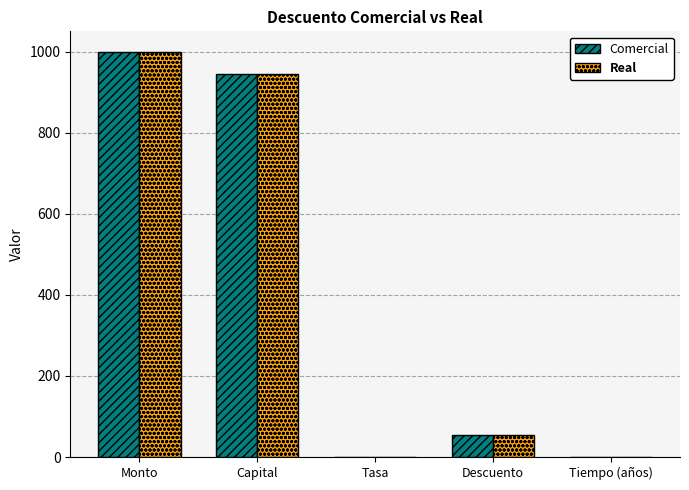

At which category is the sum across all series the highest?

Monto